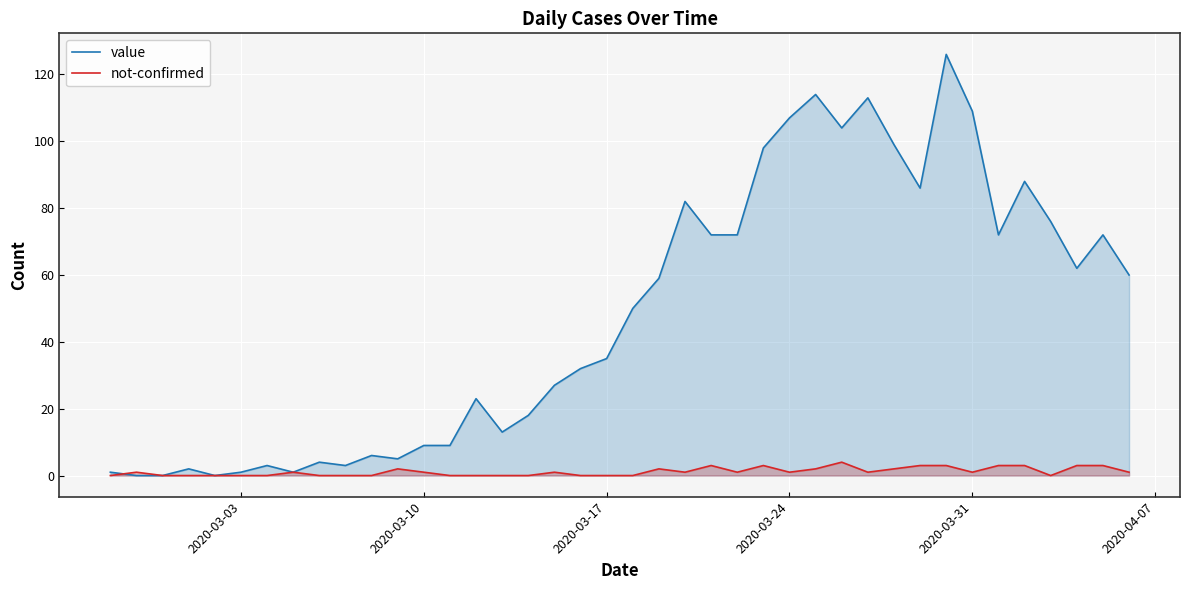

What is the difference between the second highest and second lowest values in the not-confirmed series?

3